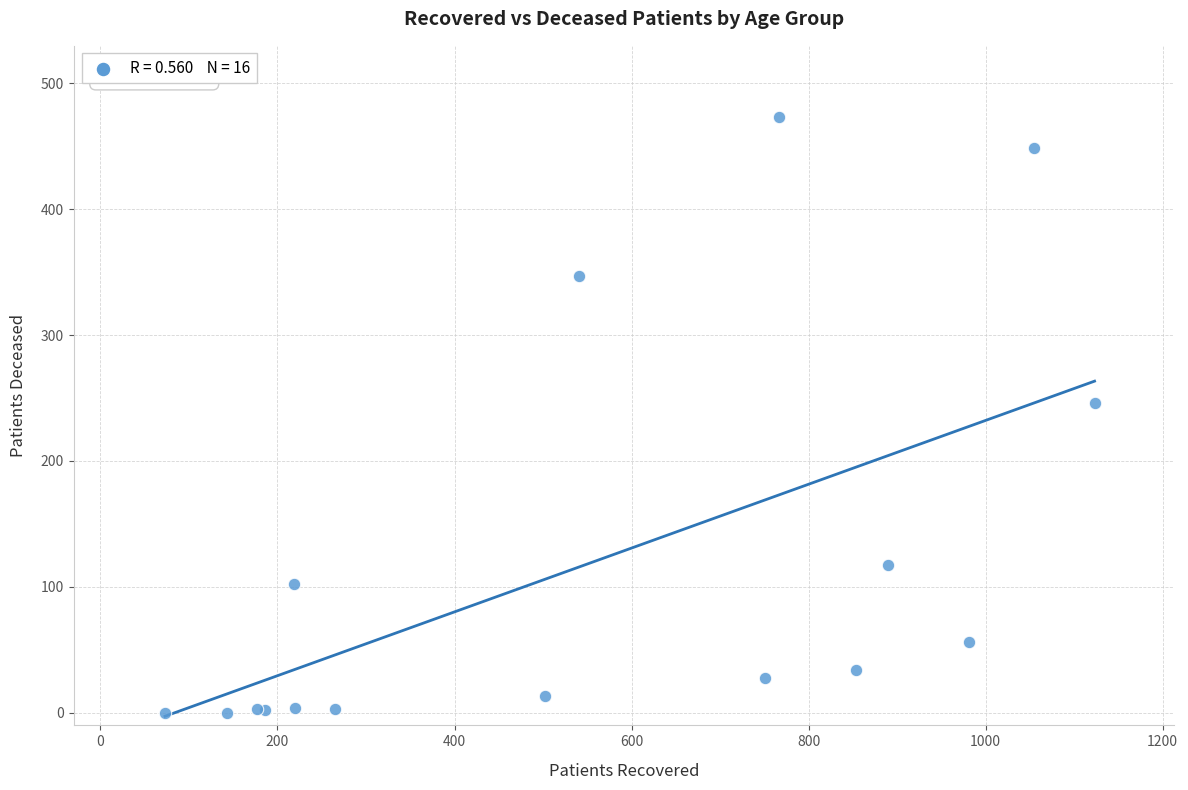

What Y value in the scatter plot is closest to 236?

246